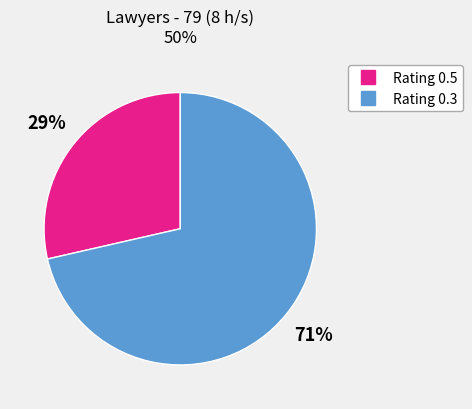

To the nearest percent, what is the average slice percentage?

50%